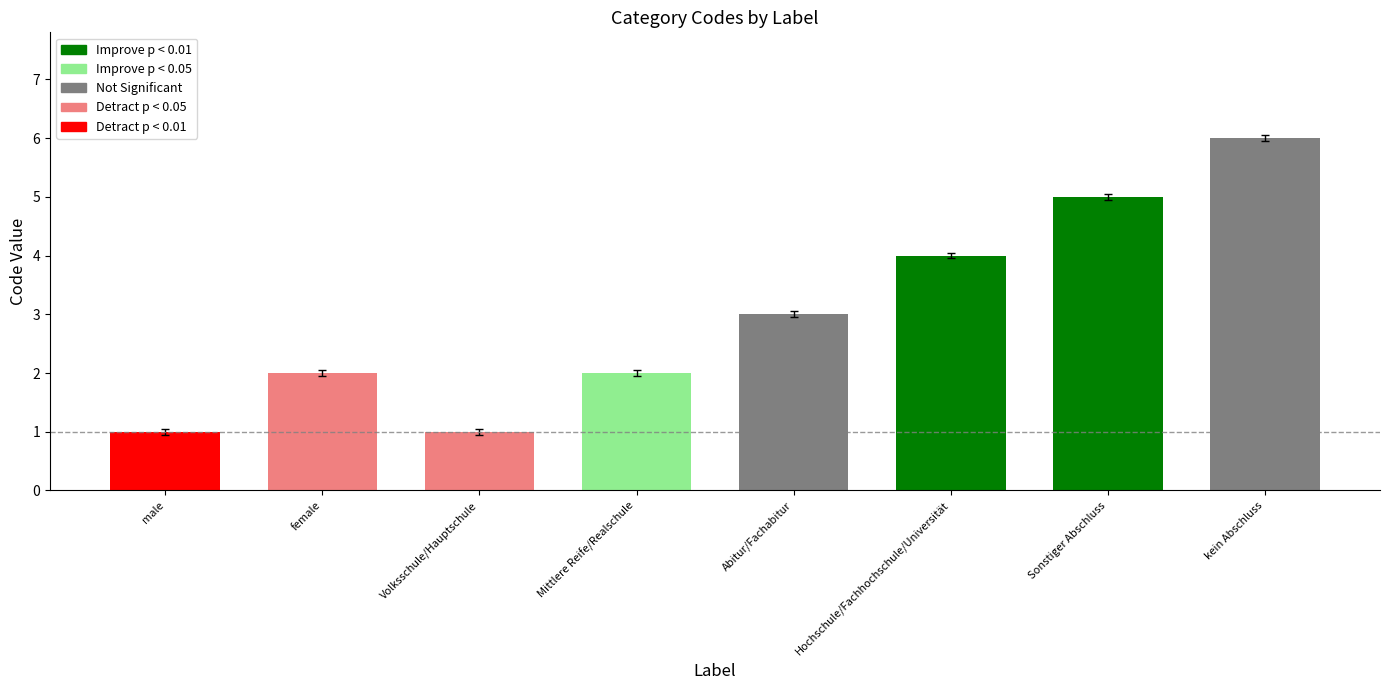

How many categories are shown in the chart?

8